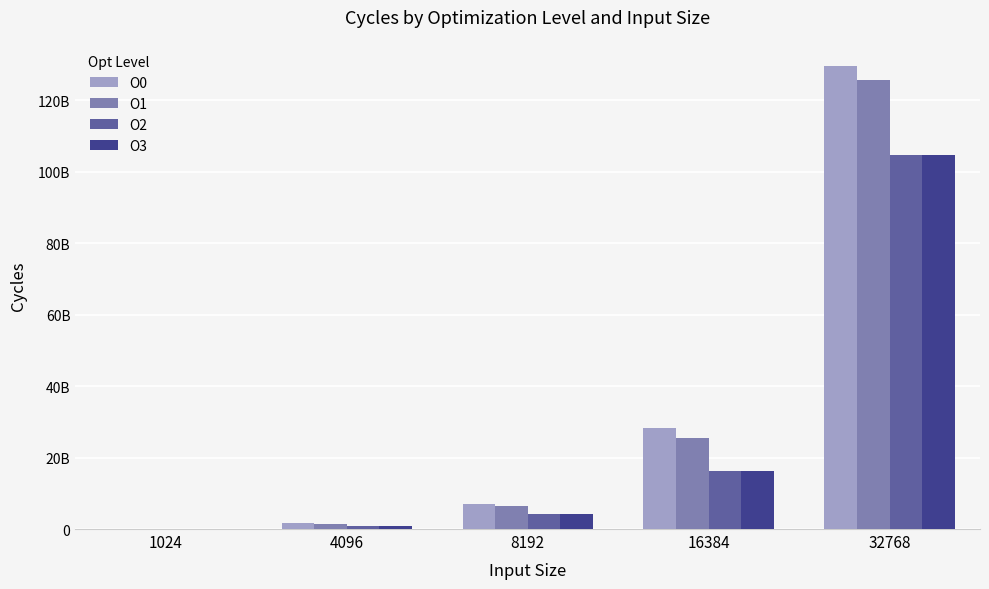

Are the bars grouped side by side (vs. stacked)?

Yes